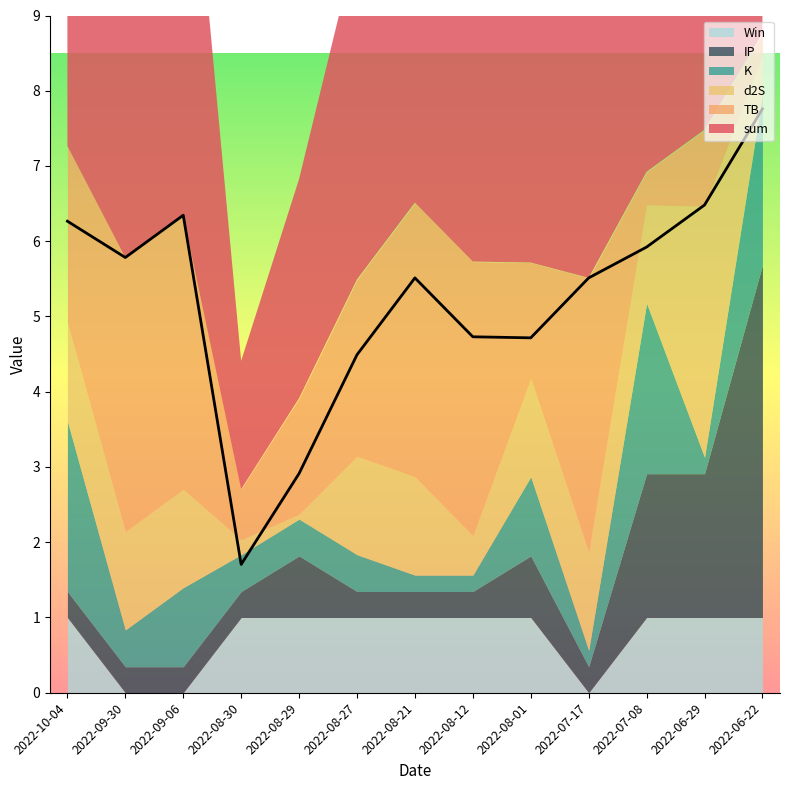

Between 2022-09-06 and 2022-06-22, which is larger?

2022-06-22